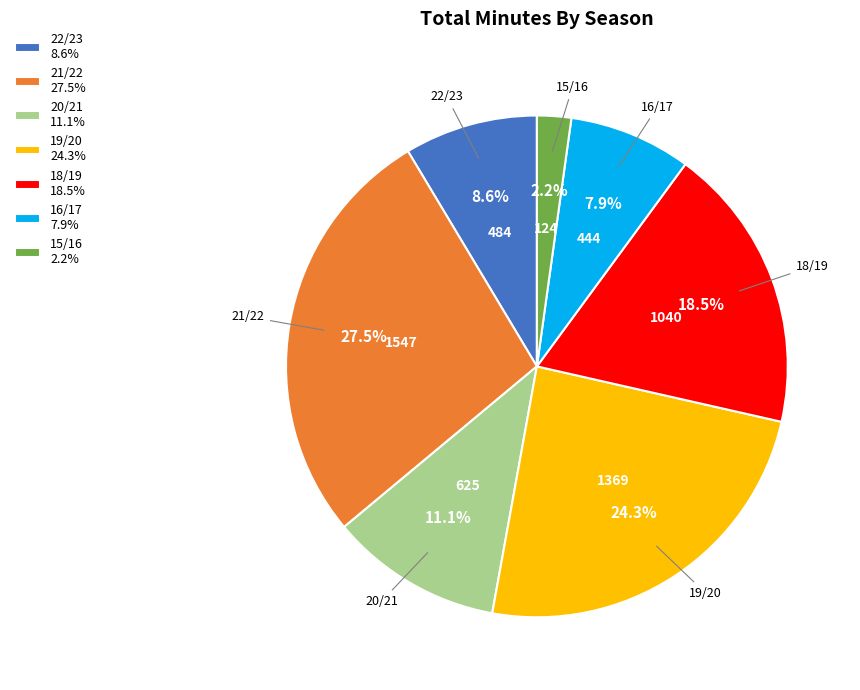

Which category has the smallest portion of the pie?

15/16 2.2%